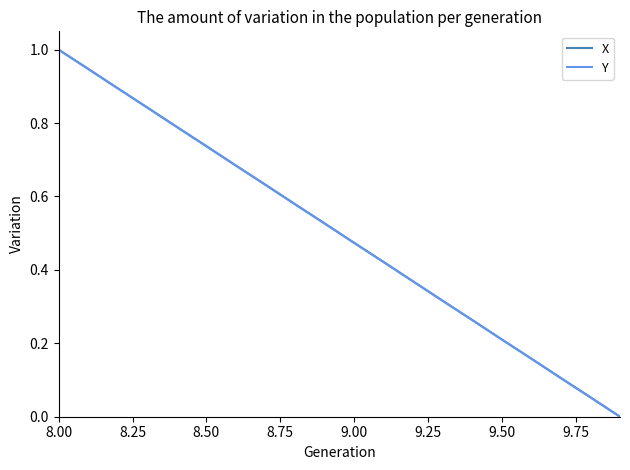

Count the number of data series in this chart.

2